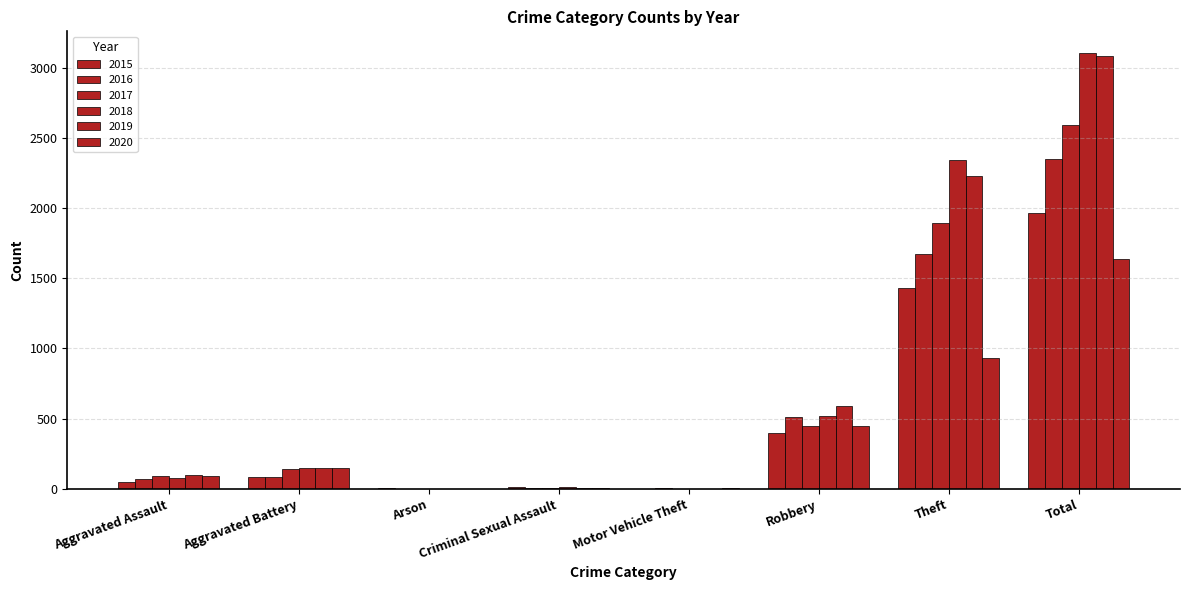

Count the number of categories in the chart.

8